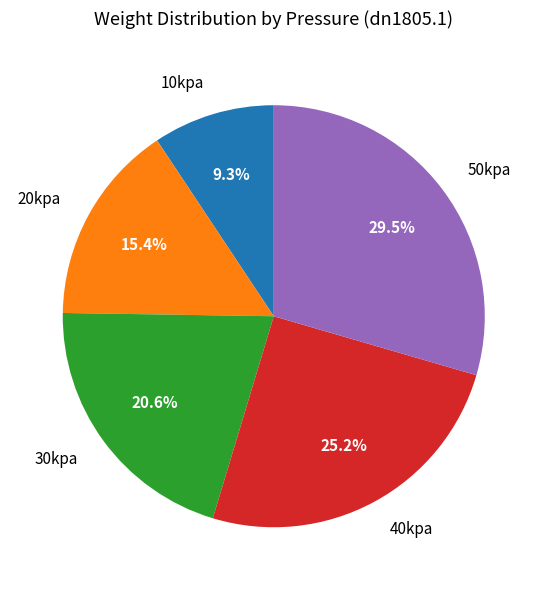

What is the largest slice in the pie chart?

50kpa